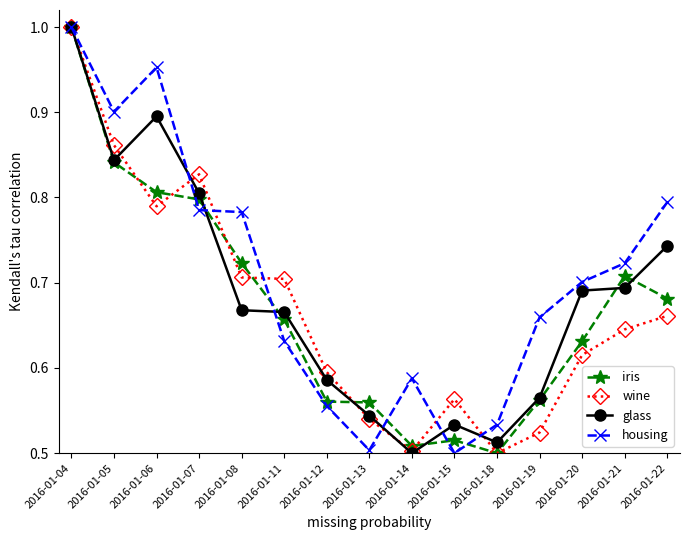

Between 2016-01-05 and 2016-01-18, which series saw the biggest shift?

housing